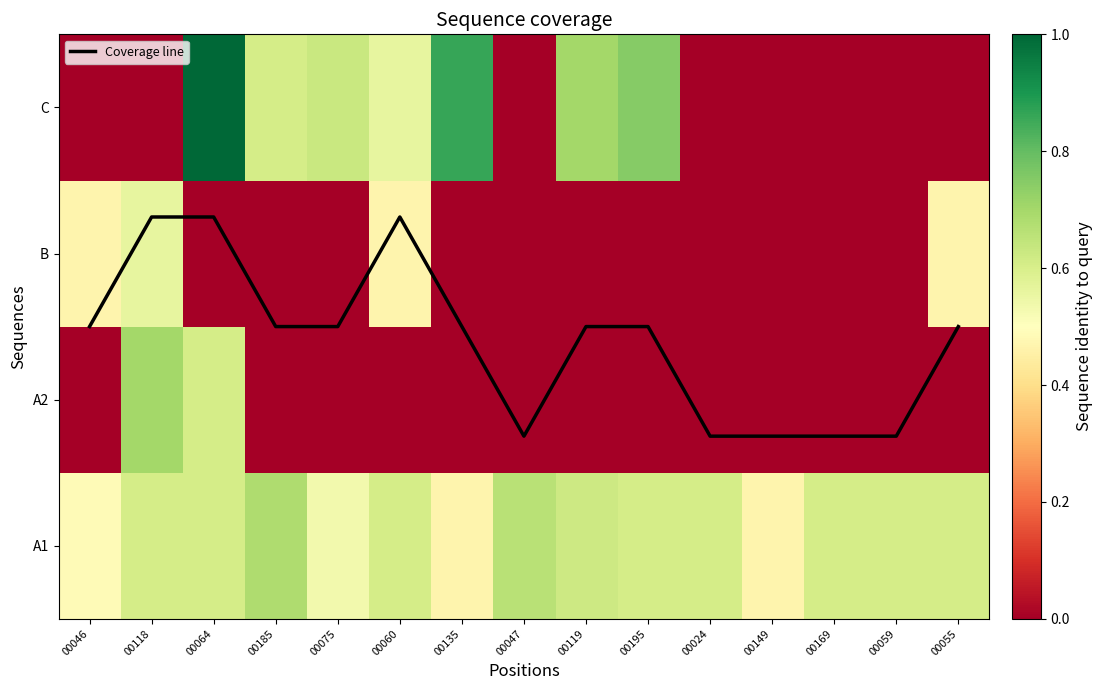

True or false: A2 has a value of 0.0 at 00055.

True